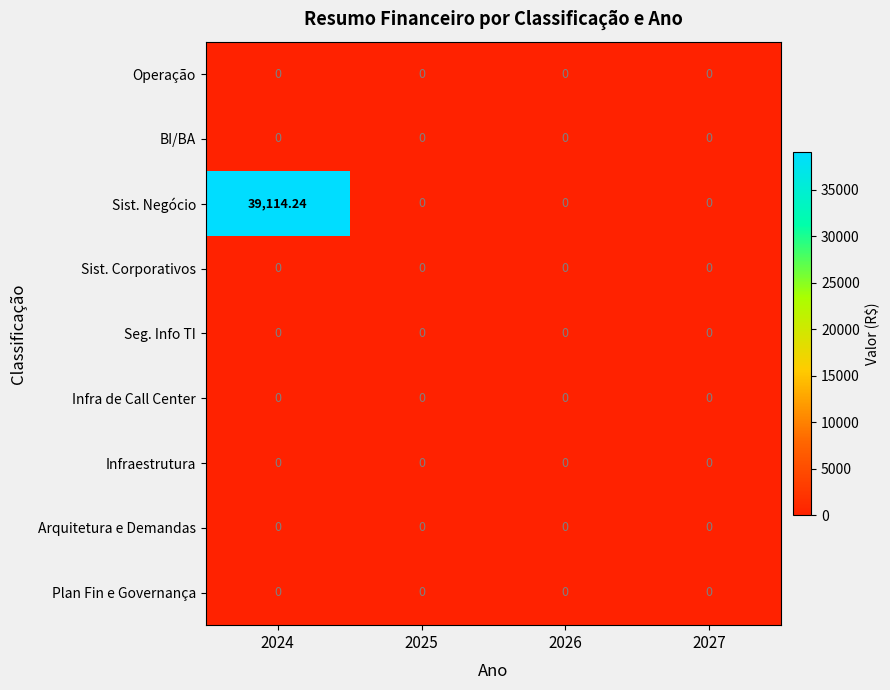

What is the difference between the highest and lowest values at 2024?

39114.2